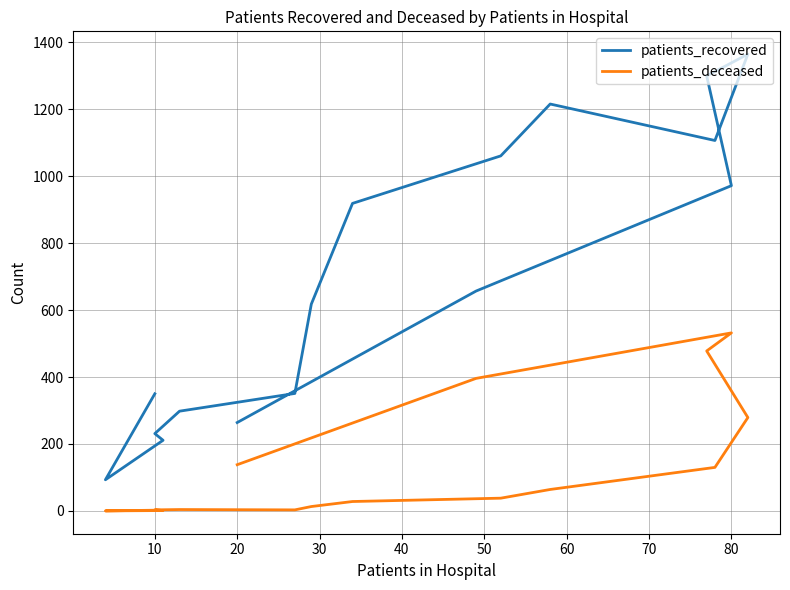

How many values in the patients_recovered series are below 657?

8